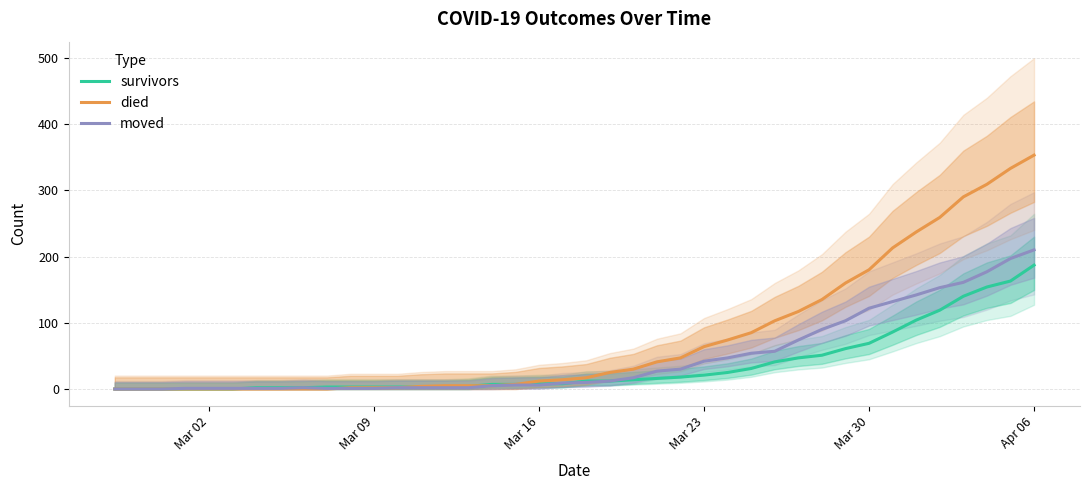

How many intersections are there between survivors and moved?

3